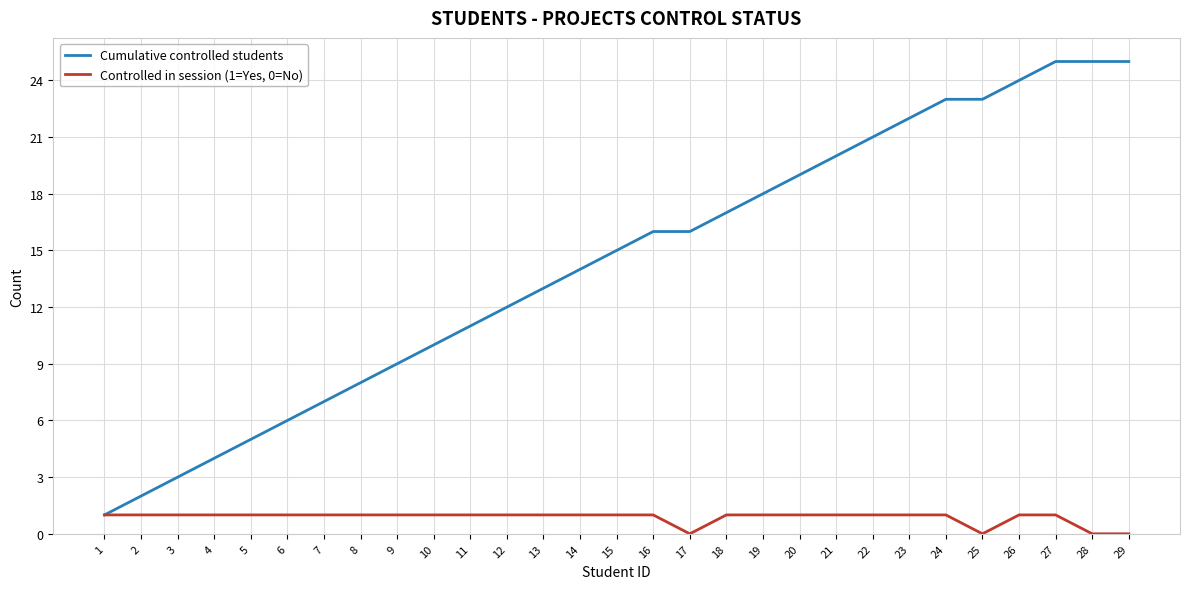

What is the average value of the Cumulative controlled students series?

14